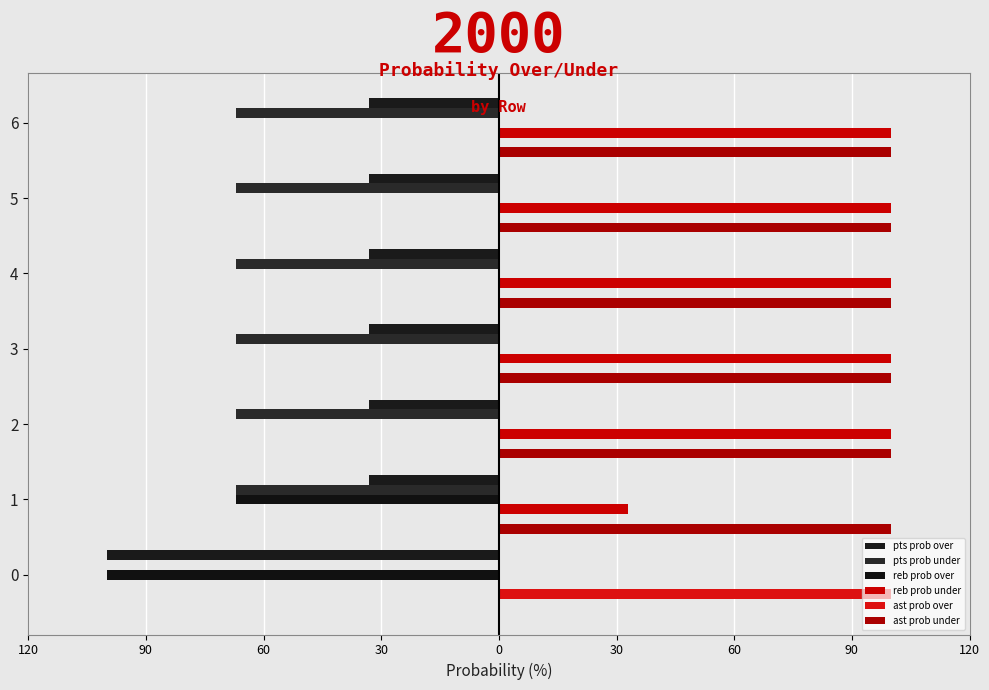

What is the average value of the reb prob under series?

76